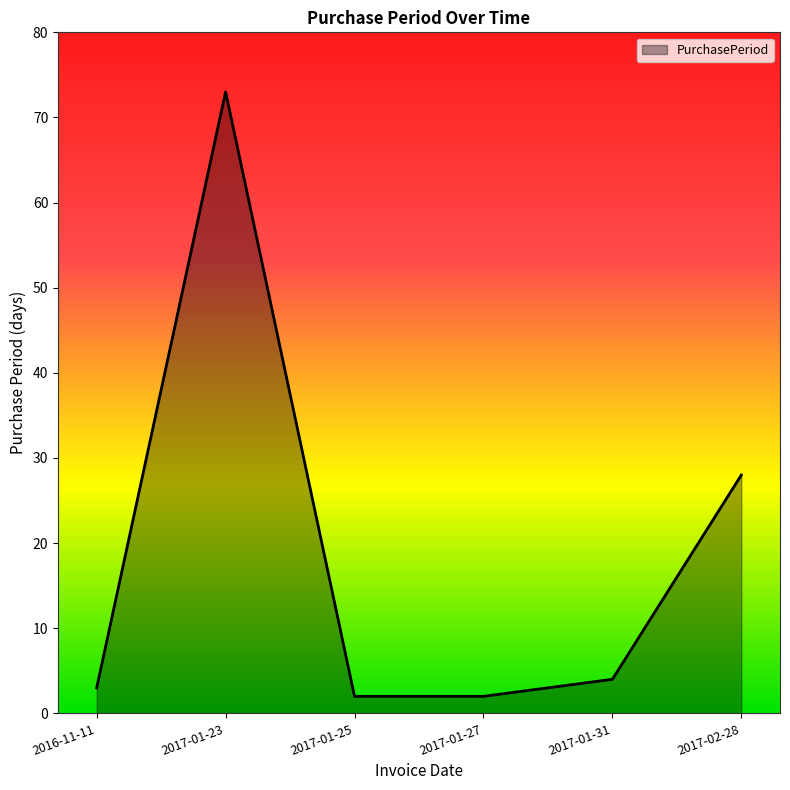

What is the change in value from 2017-01-23 to 2017-02-28?

-45